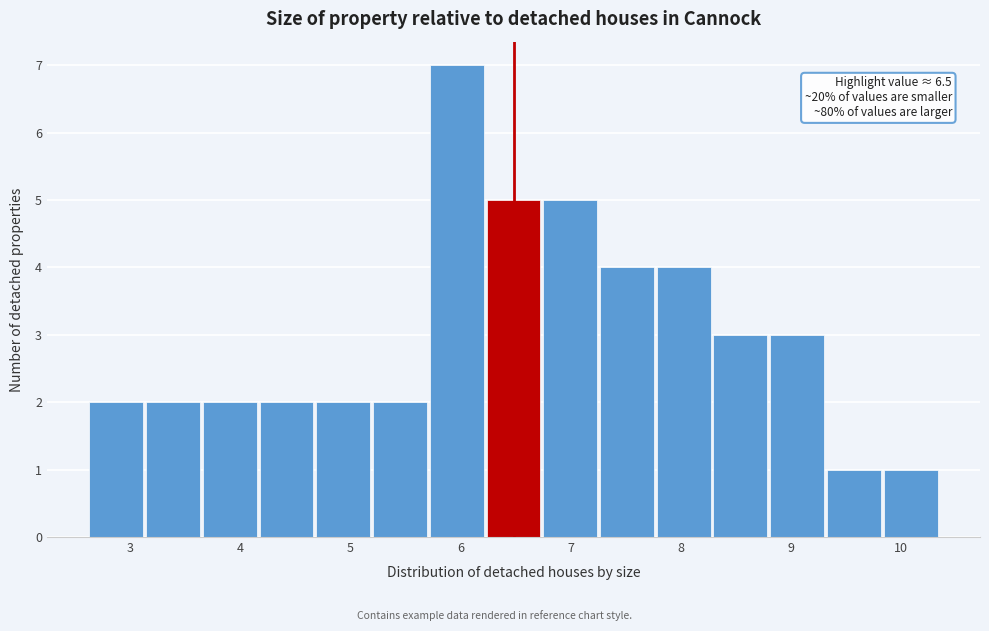

Which range on the x-axis has the tallest bar?

5.7 to 6.2